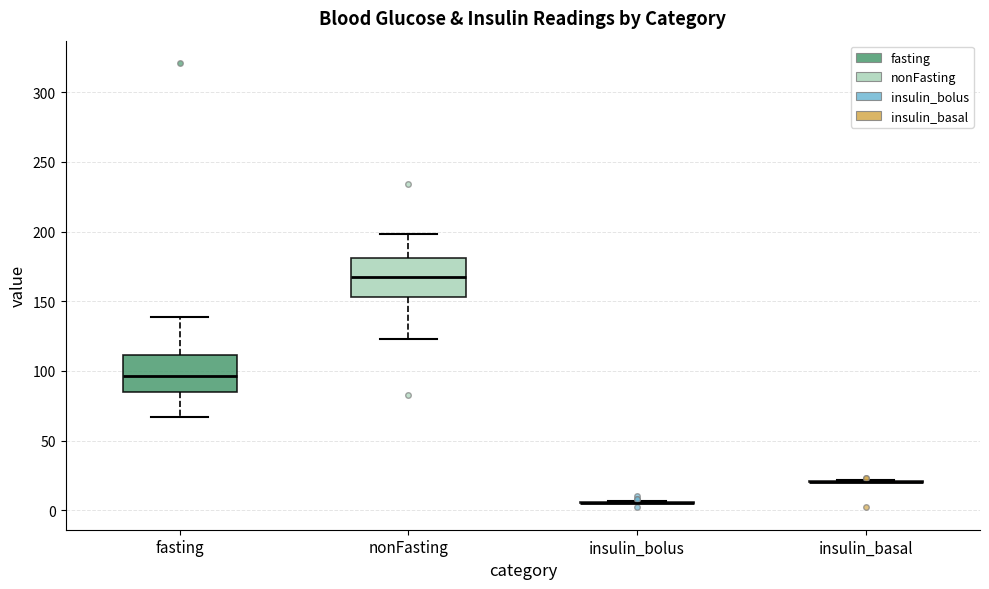

Reading left to right, read every box against the y-axis: the position of its median line, the range the box covers, and the ends of its whiskers. The values are not printed on the chart, so give them approximately, as read against the axis.

fasting: median 95, box 85 to 110, whiskers 65 to 140
nonFasting: median 170, box 155 to 180, whiskers 125 to 200
insulin_bolus: box collapsed to a line at 5, whiskers 5 to 5
insulin_basal: box collapsed to a line at 20, whiskers 20 to 20